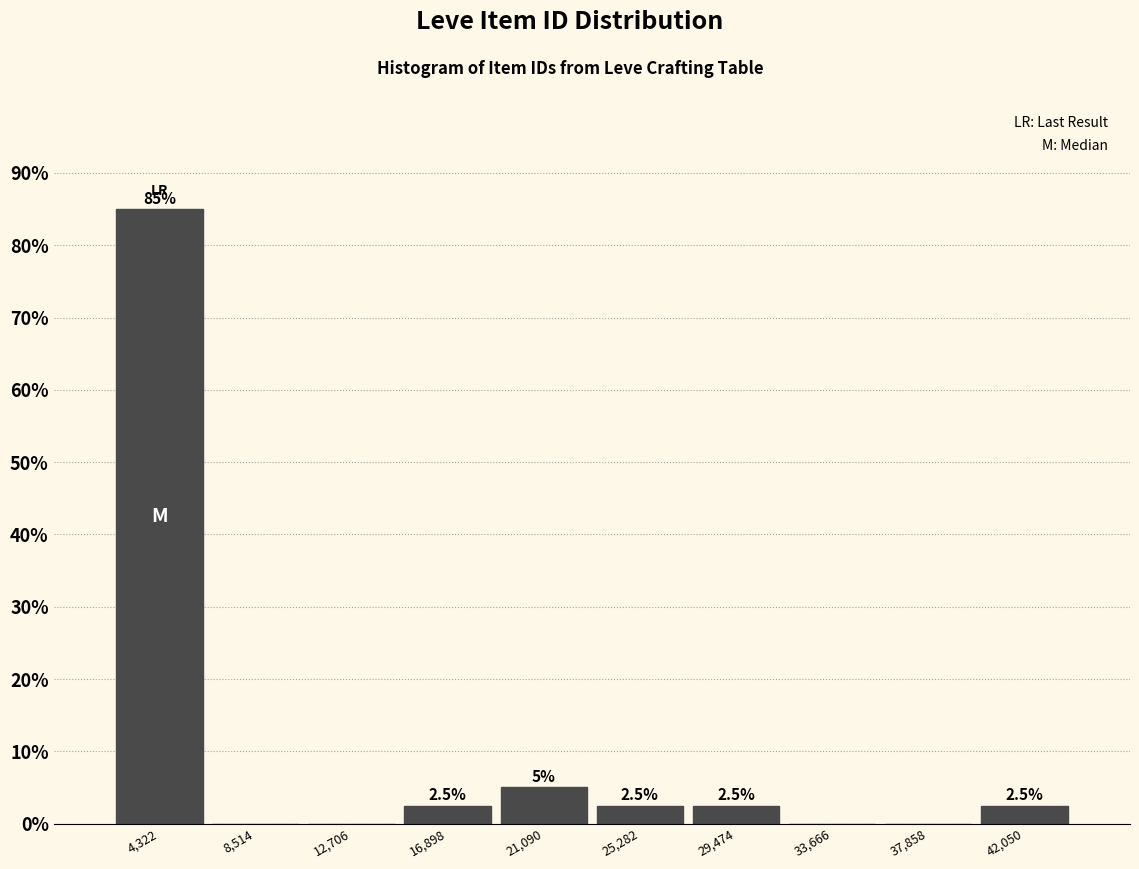

Which range on the x-axis has the tallest bar?

2000 to 6500